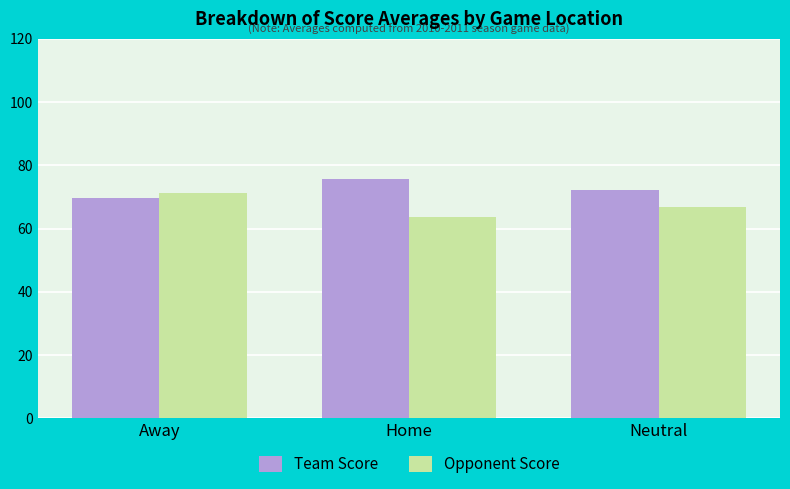

What are all the series names shown in the legend?

Team Score, Opponent Score